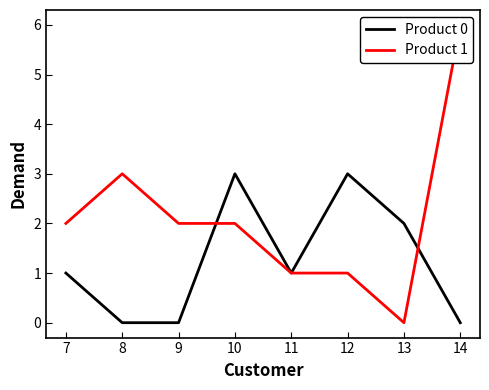

What are all the series names shown in the legend?

Product 0, Product 1